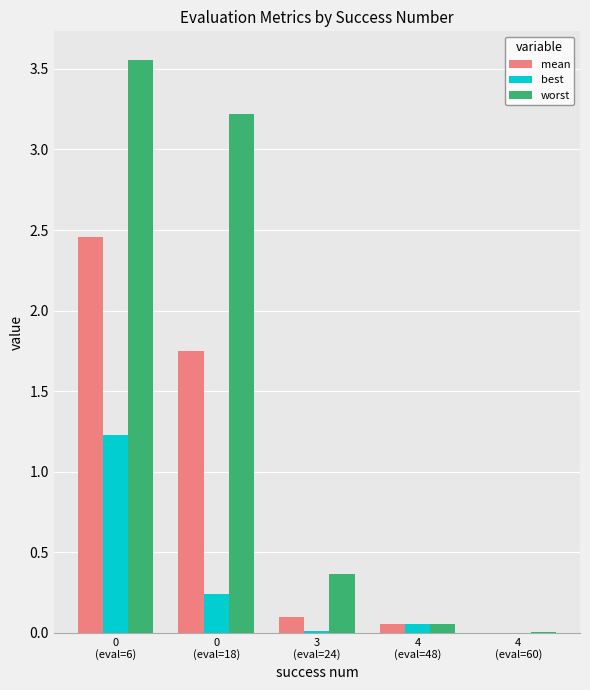

Which series has the largest total across all categories?

worst